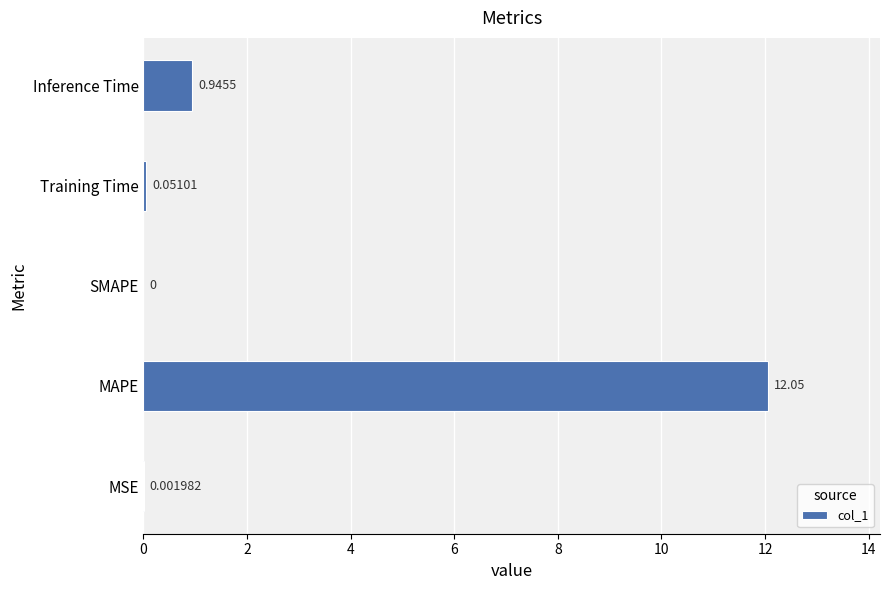

Between Training Time and MAPE, which is larger?

MAPE